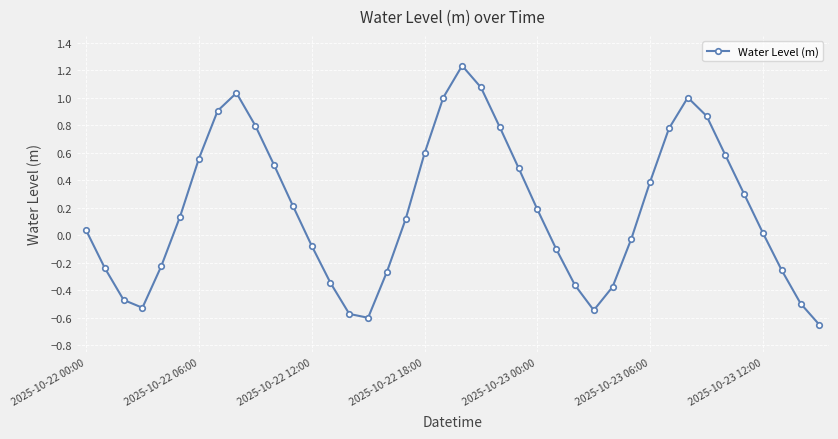

What is the difference between the maximum and second lowest values?

1.8